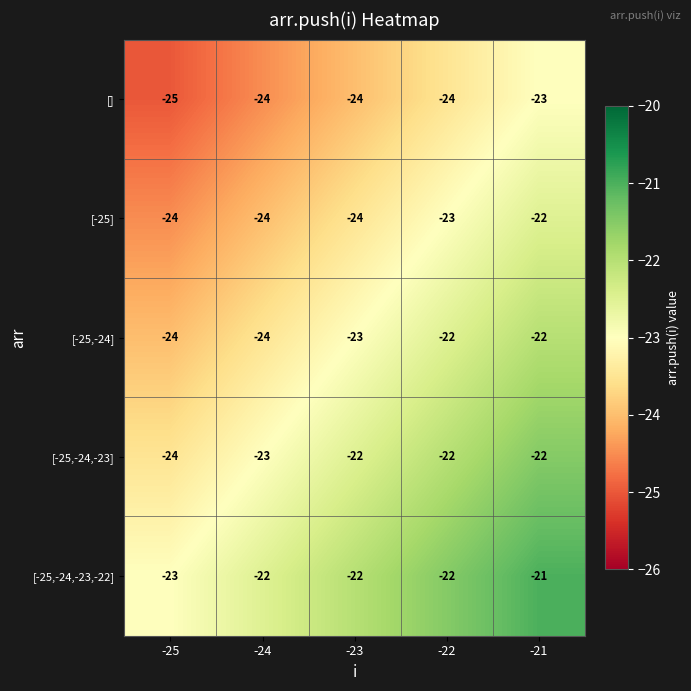

List the series in order of their overall mean, highest first.

[-25,-24,-23,-22], [-25,-24,-23], [-25,-24], [-25], []